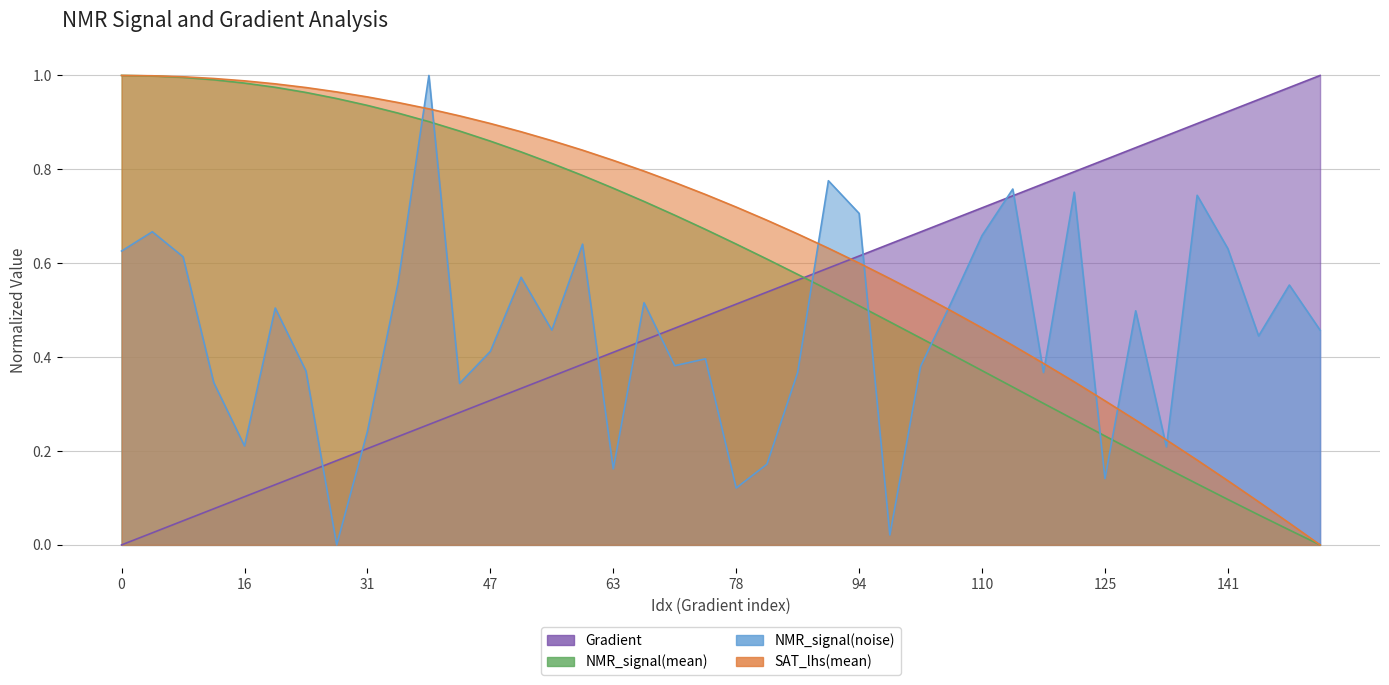

Is it true that NMR_signal(mean) equals 0.8 at 98?

False